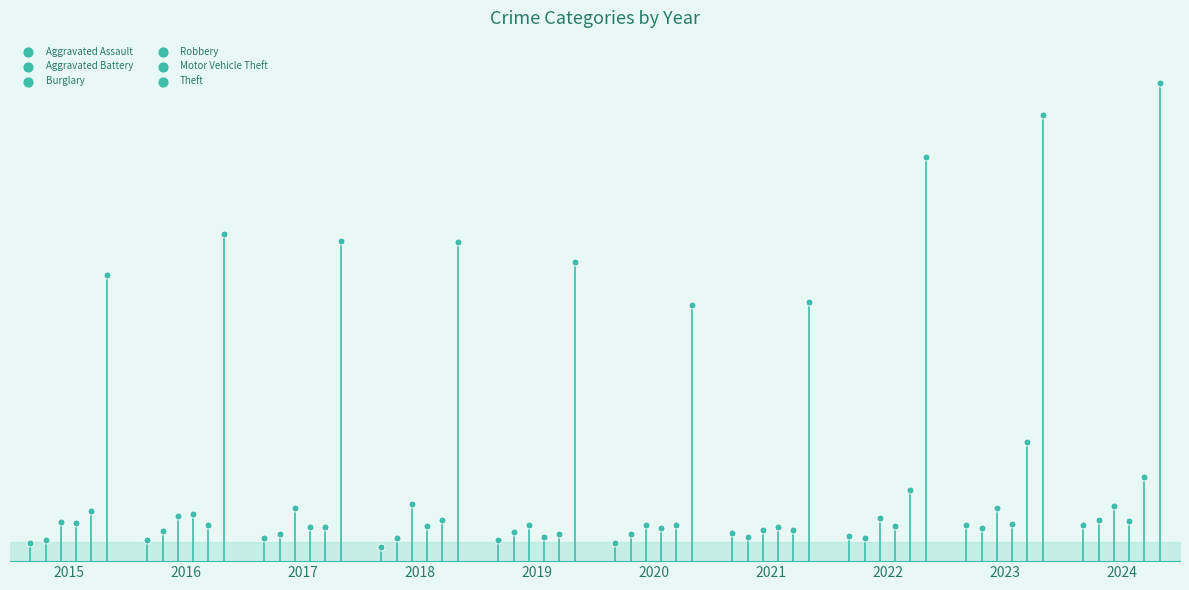

What is the total value across all series at 2022?

1843